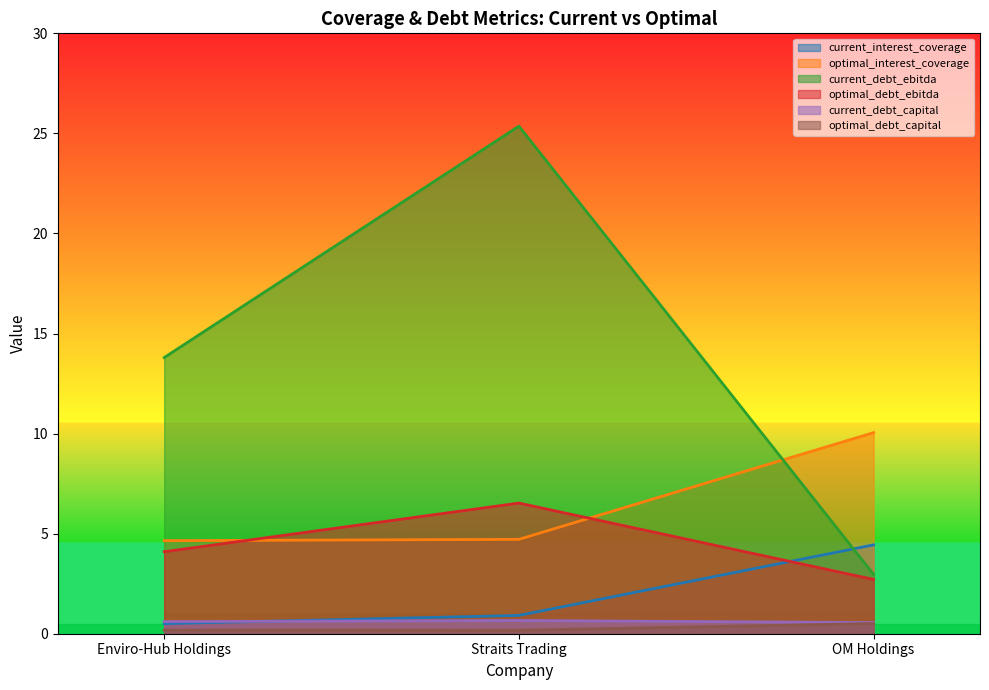

What is the difference between the second highest and minimum values in the current_interest_coverage series?

0.4